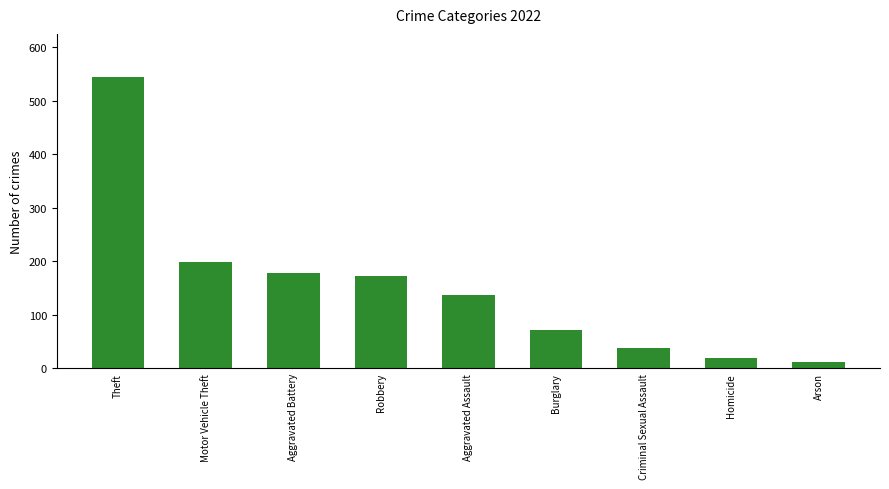

Between Theft and Aggravated Battery, which is larger?

Theft